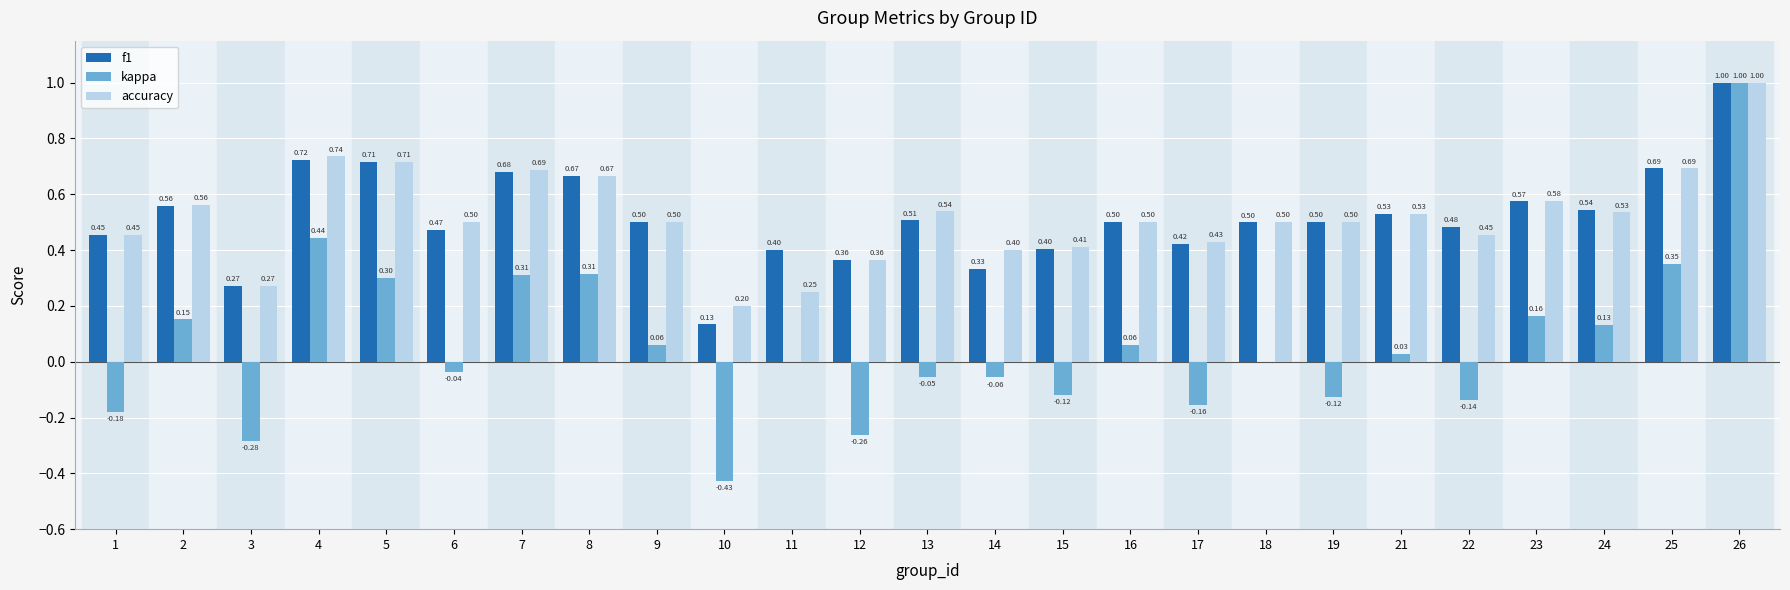

Which series has the largest total across all categories?

accuracy